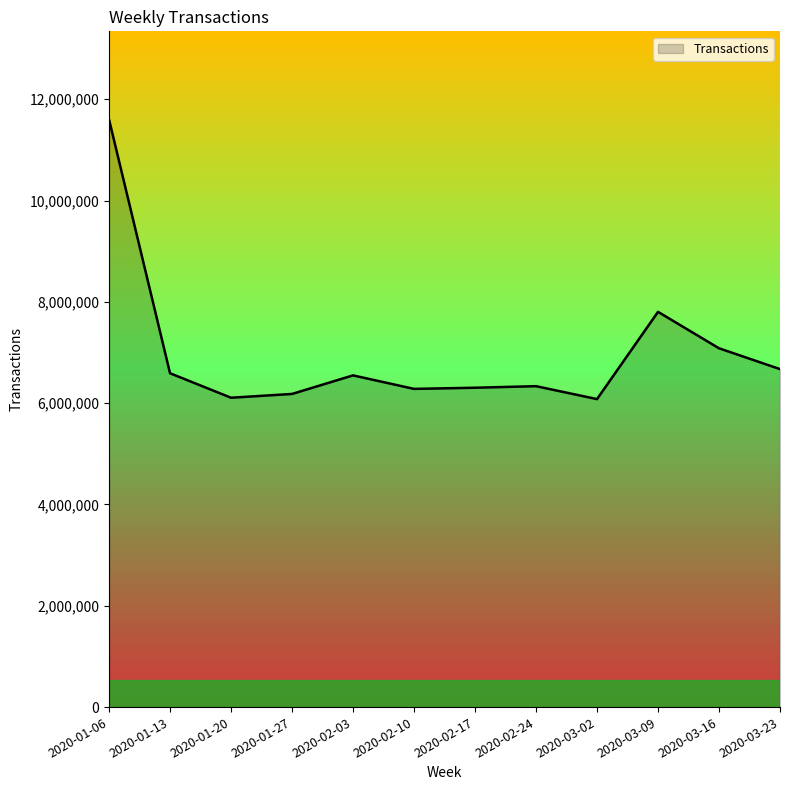

What is the difference between the second highest and minimum values?

1722574